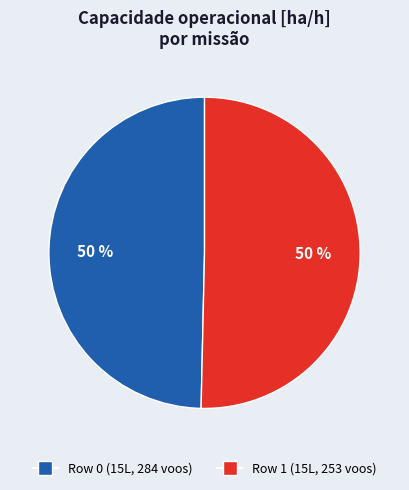

To the nearest percent, what is the average slice percentage?

50%